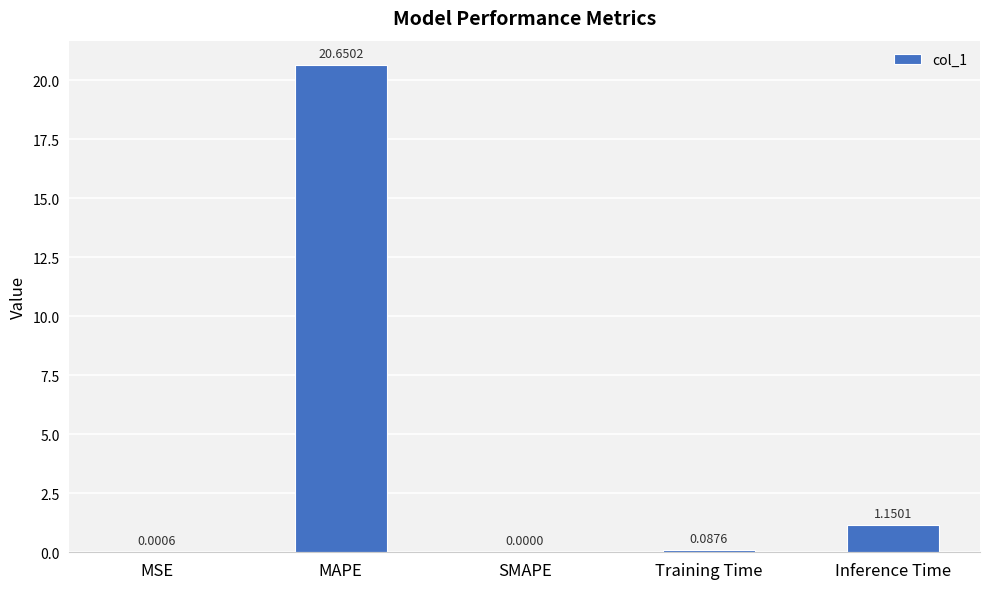

At which label is the value closest to 10?

Inference Time